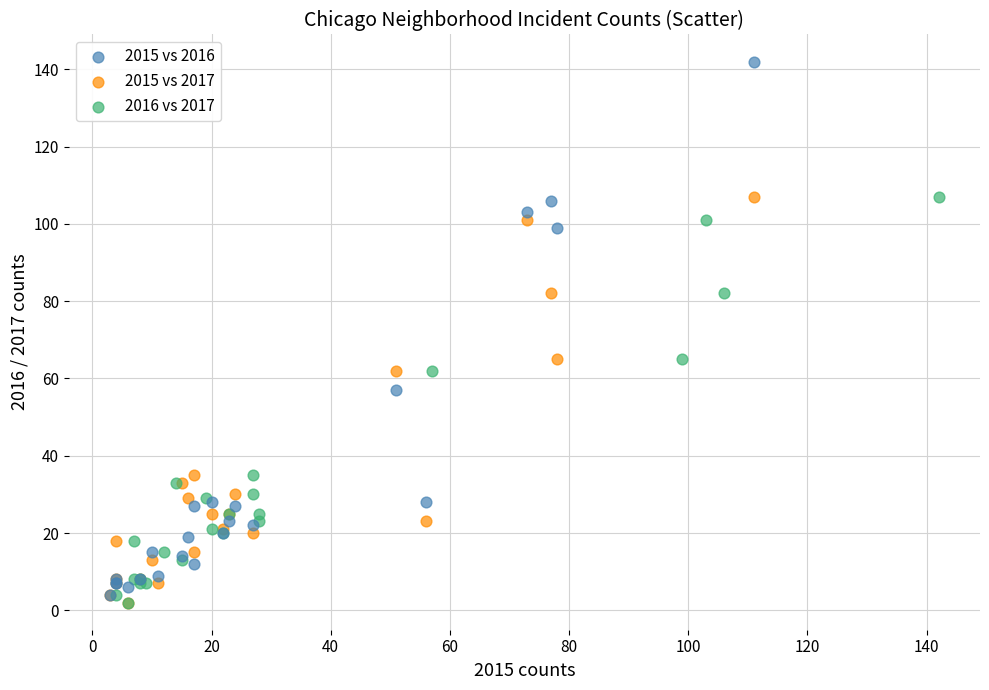

Which series reaches the maximum Y coordinate?

2015 vs 2016